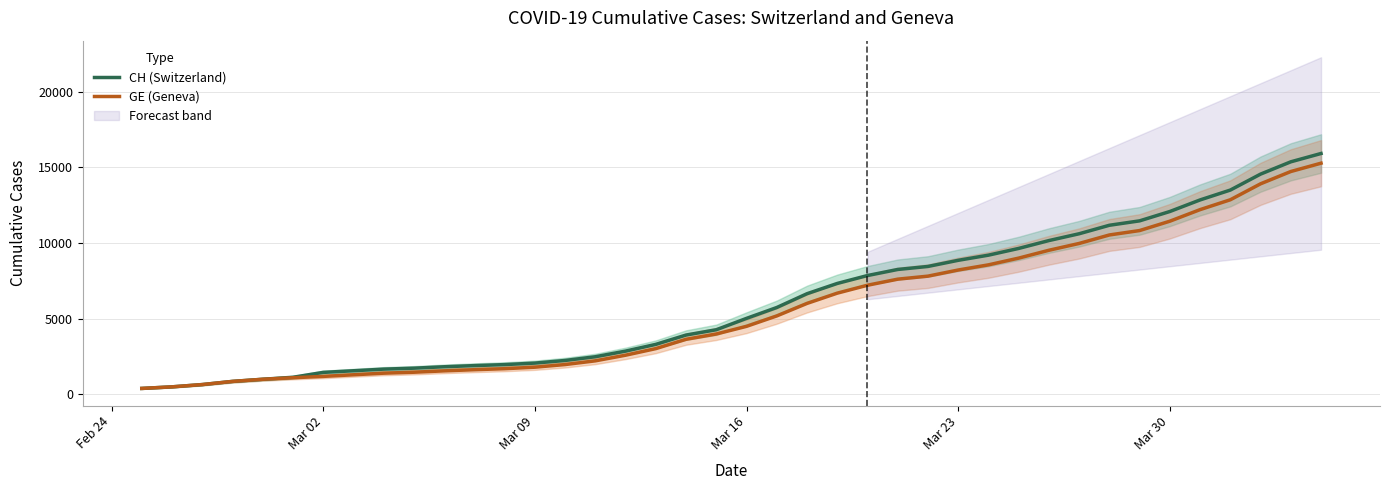

What is the highest value of the GE (Geneva) series?

15284